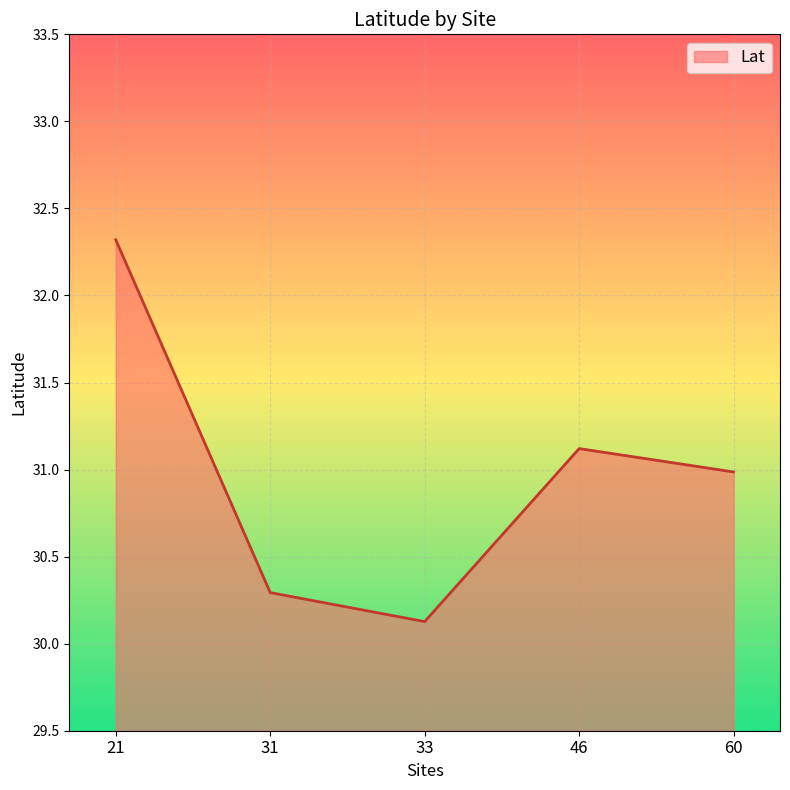

Which has a higher value, 21 or 33?

21